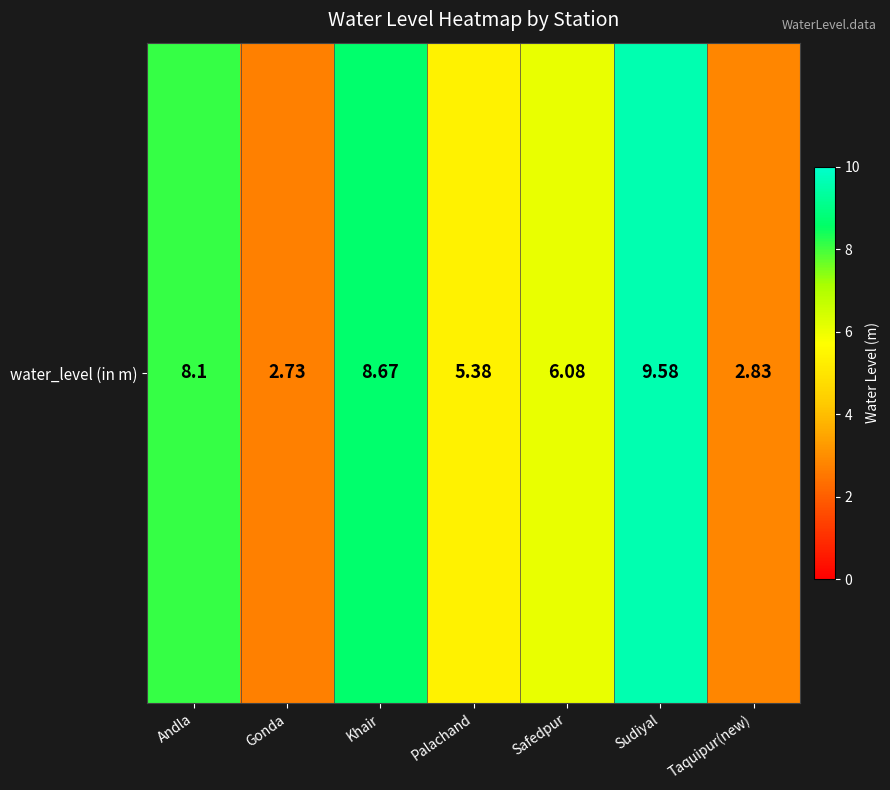

List the labels in order of value, largest first.

Sudiyal, Khair, Andla, Safedpur, Palachand, Taquipur(new), Gonda